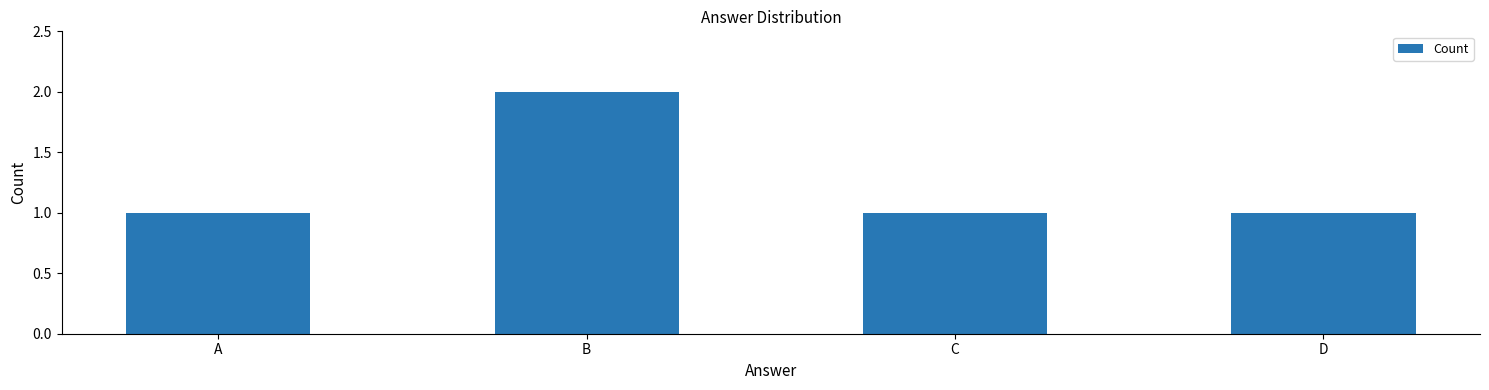

What is the difference between the maximum and minimum values?

1